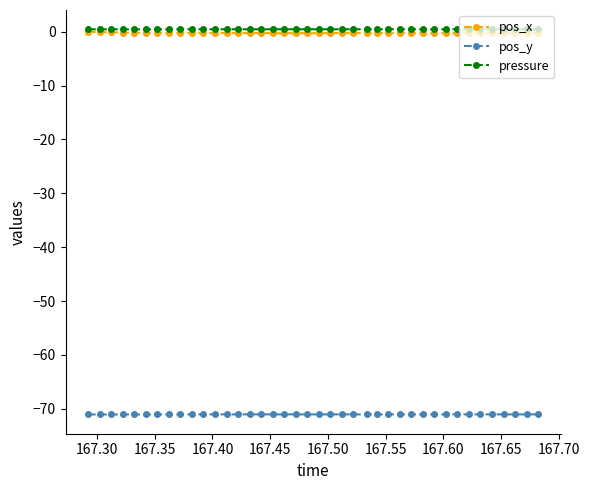

True or false: pressure has more than 1 points higher than both neighbors.

True